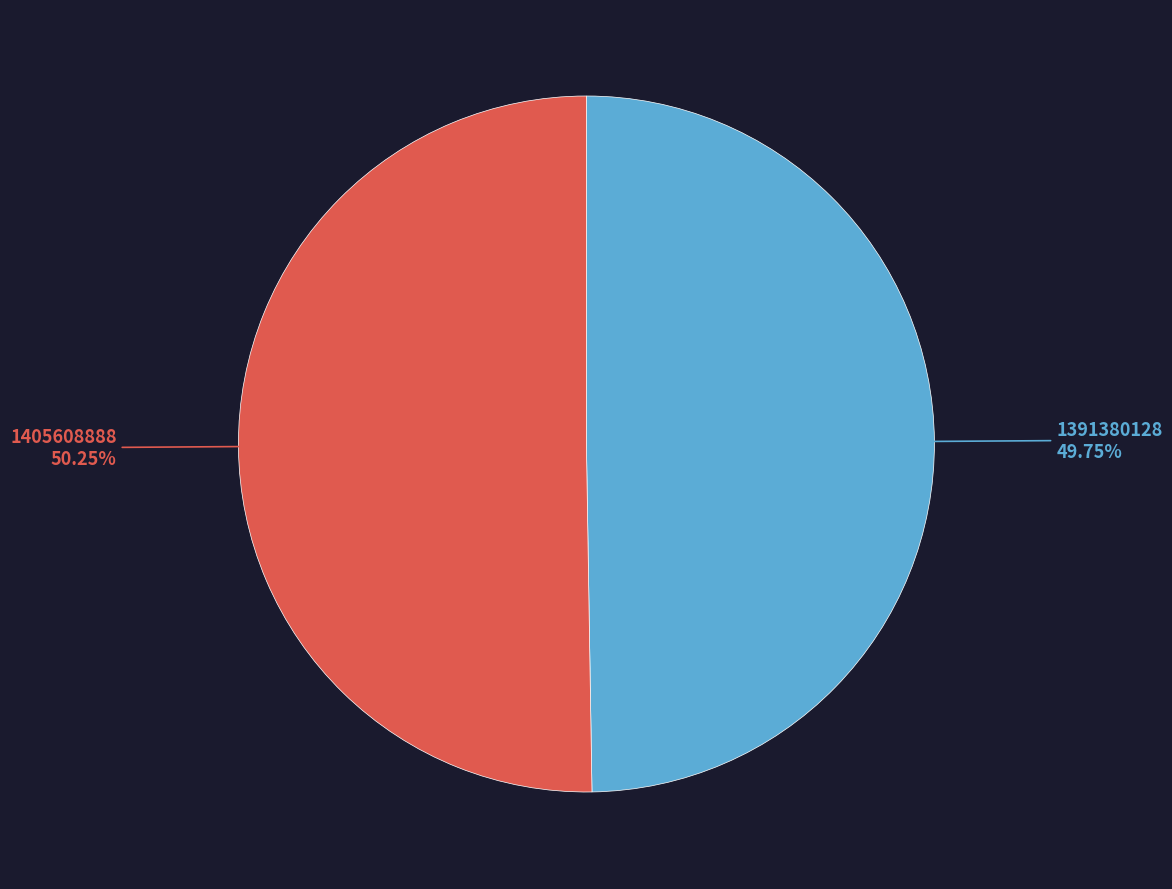

What is the ratio of the value at 1391380128 to the value at 1405608888?

1.0